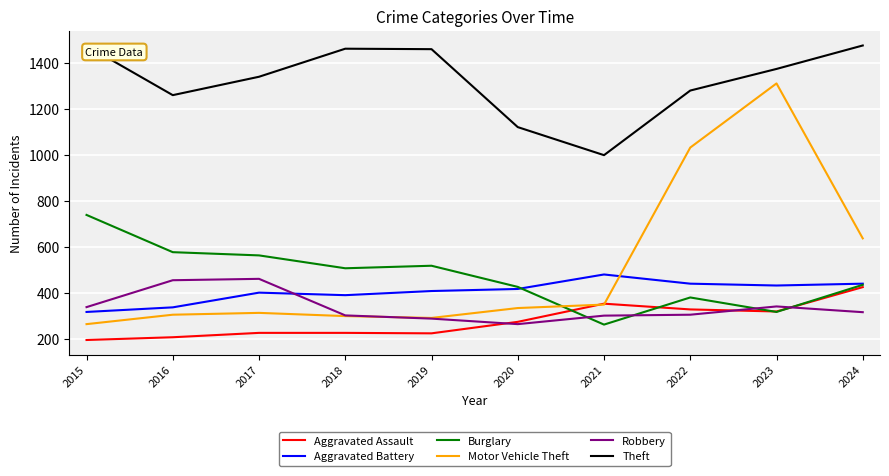

Between which two adjacent categories do Aggravated Battery and Motor Vehicle Theft first intersect?

2021 and 2022